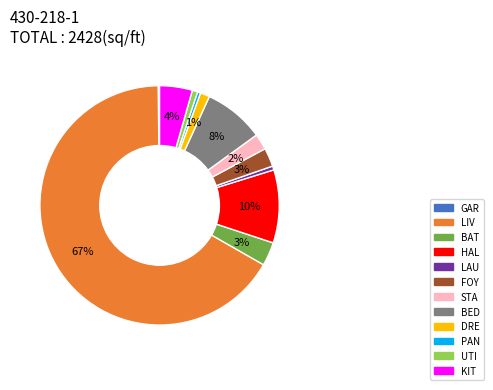

True or false: LAU accounts for 1% of the total.

True